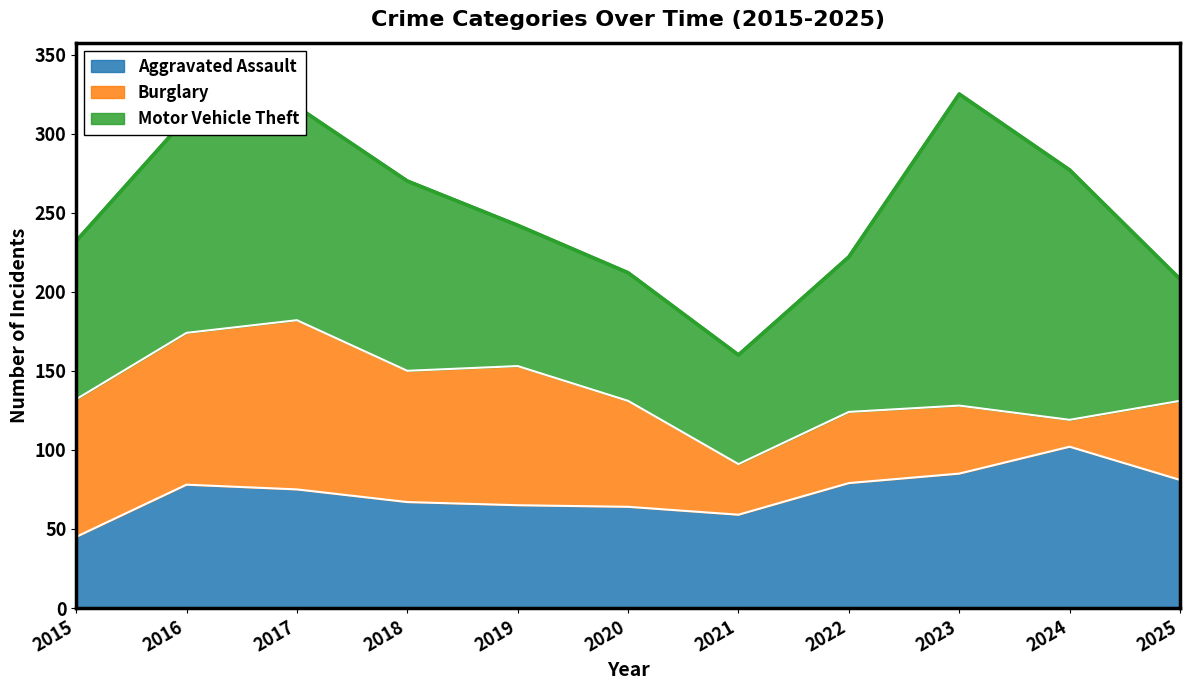

What are all the series names shown in the legend?

Aggravated Assault, Burglary, Motor Vehicle Theft